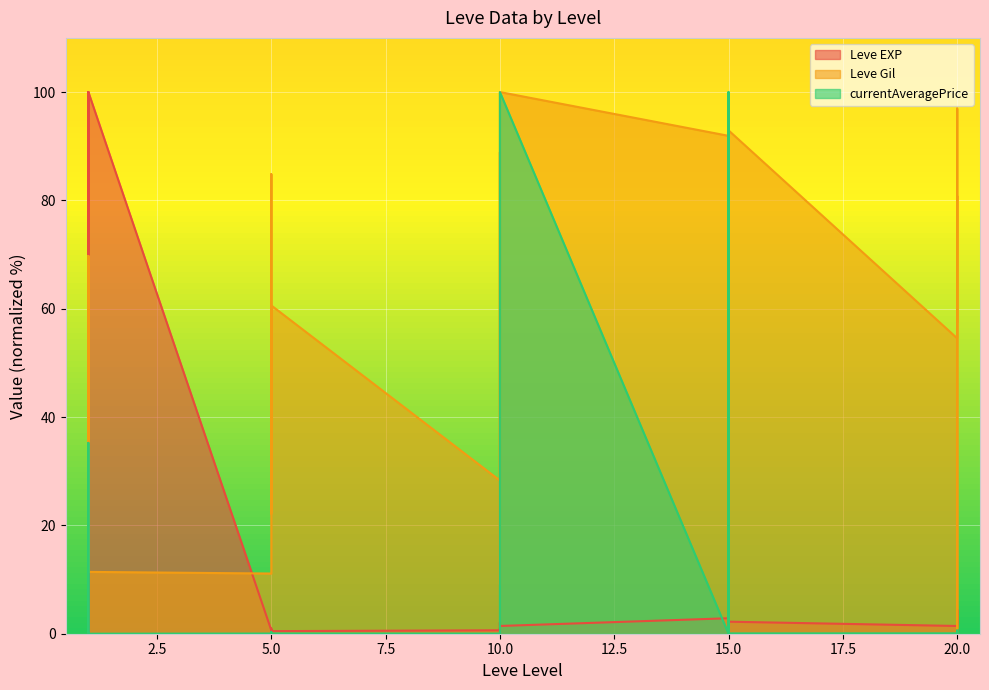

Which series has the widest spread of values?

currentAveragePrice